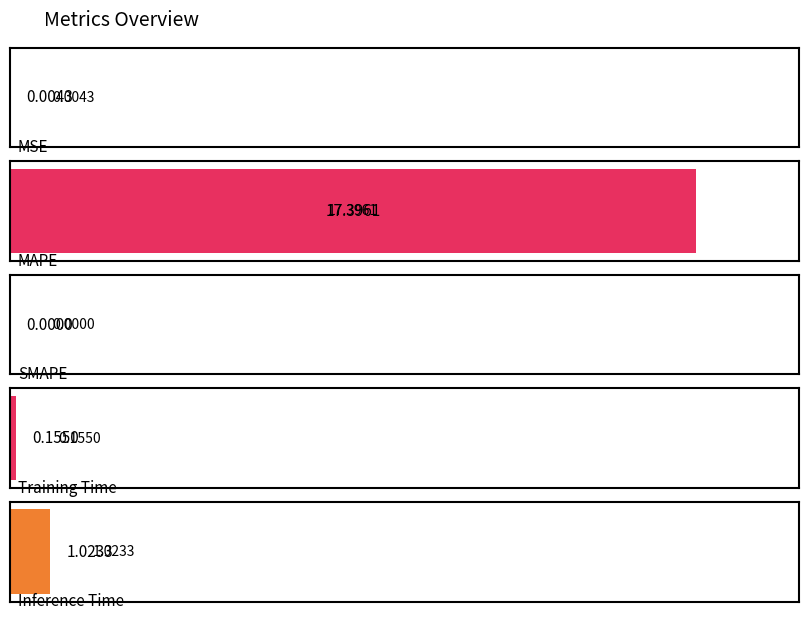

What is the difference between the values at SMAPE and MAPE?

17.4